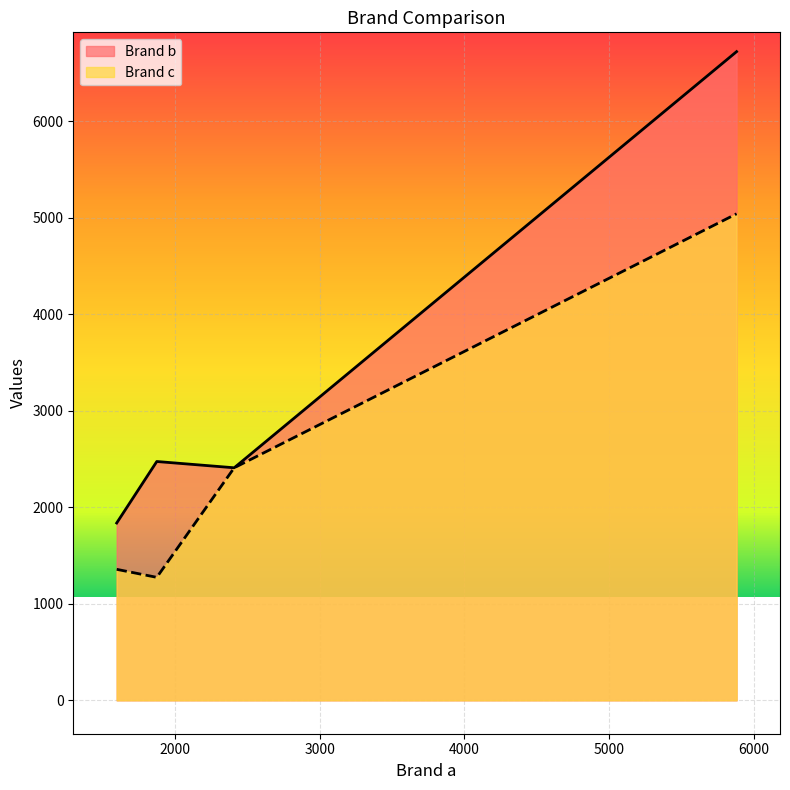

List the series in order of their peak value, lowest first.

Brand c, Brand b